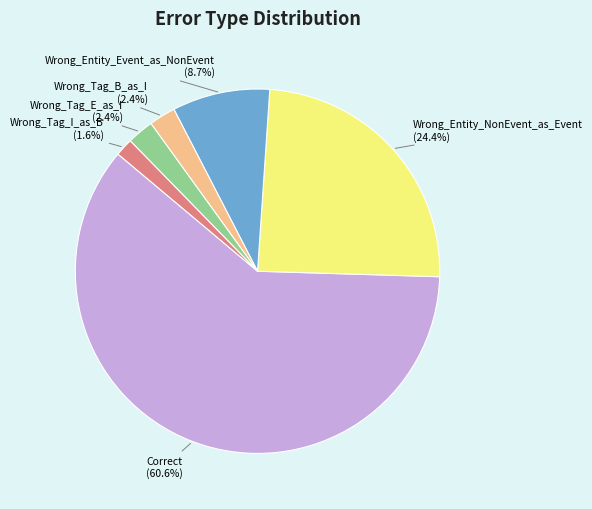

Is there a majority slice in this chart?

Yes